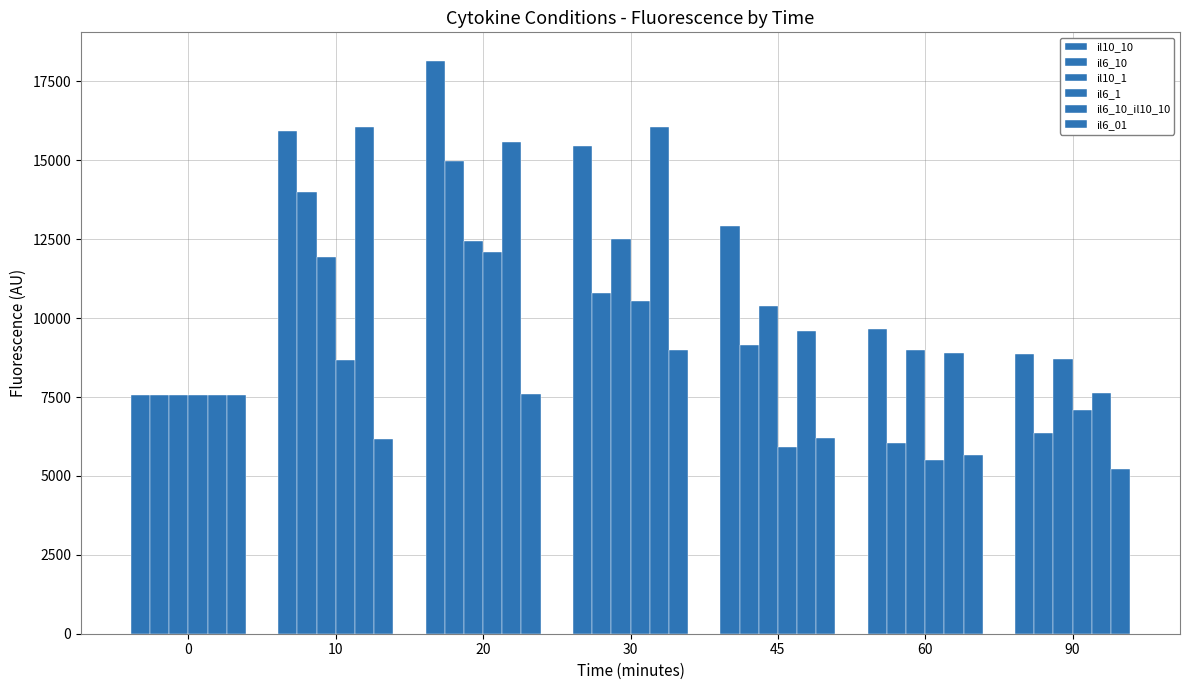

What is the value of the il6_10 bar at the 6th from the left?

6036.8